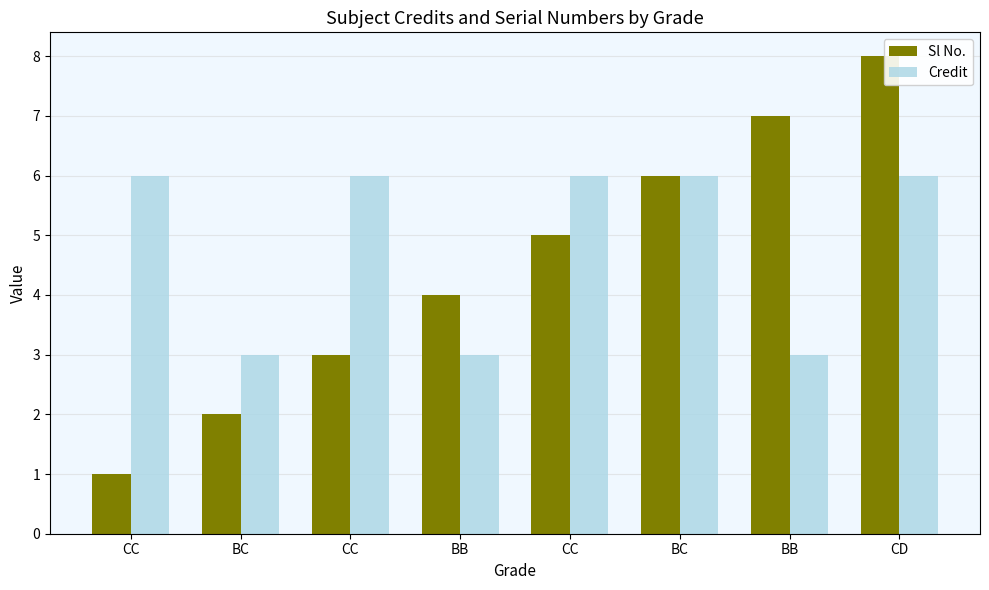

How many Sl No. values are between 3 and 7?

5